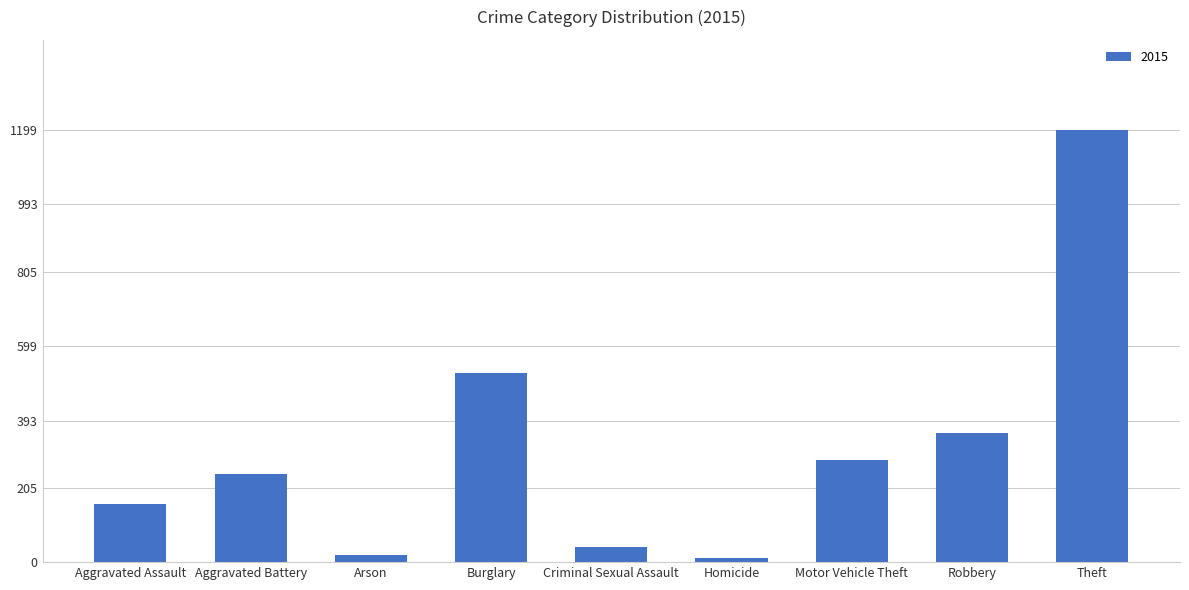

Does the chart contain any negative values?

No